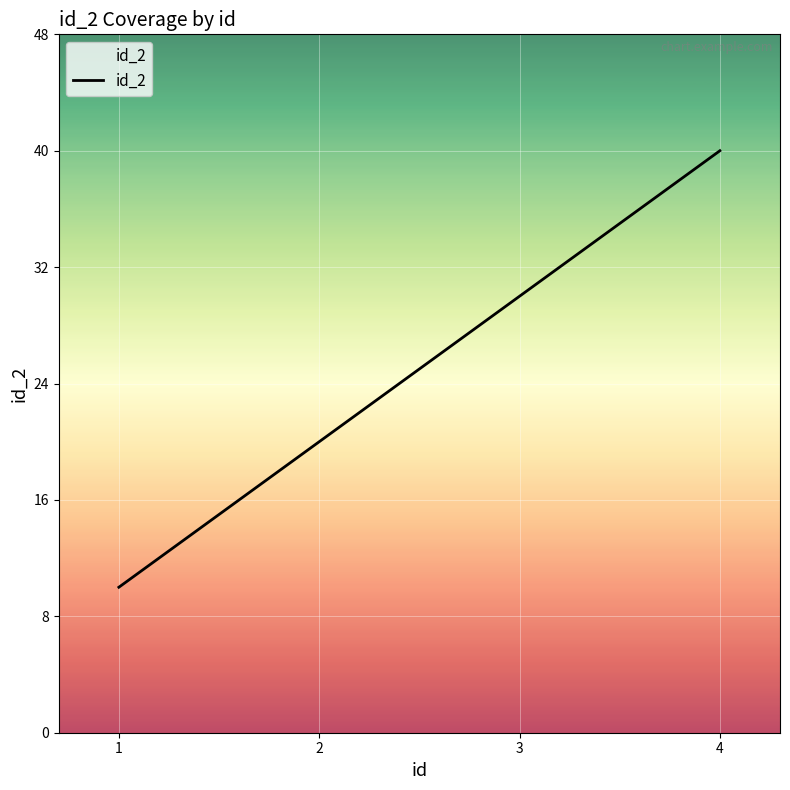

True or false: the data shows 20 at 2.

True